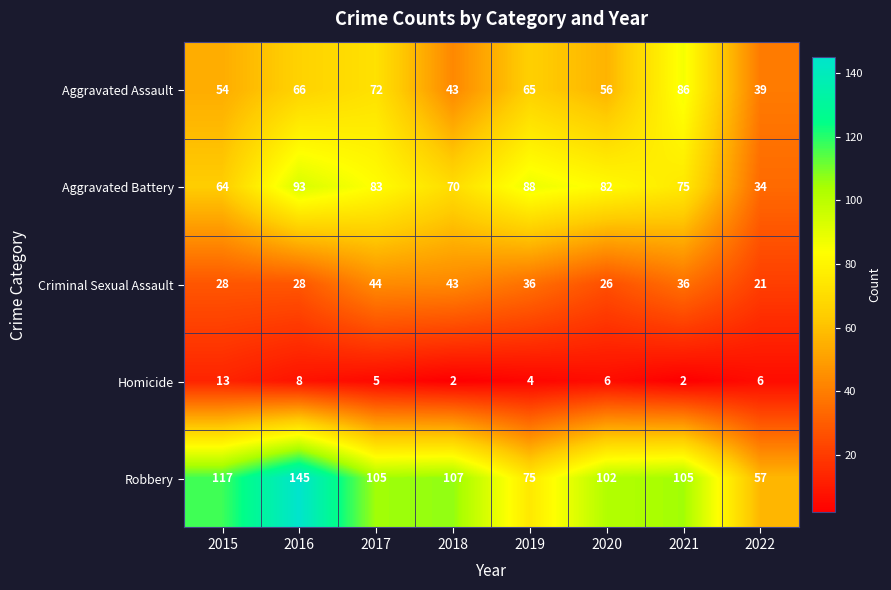

What is the difference between the maximum and minimum values in the Criminal Sexual Assault series?

23